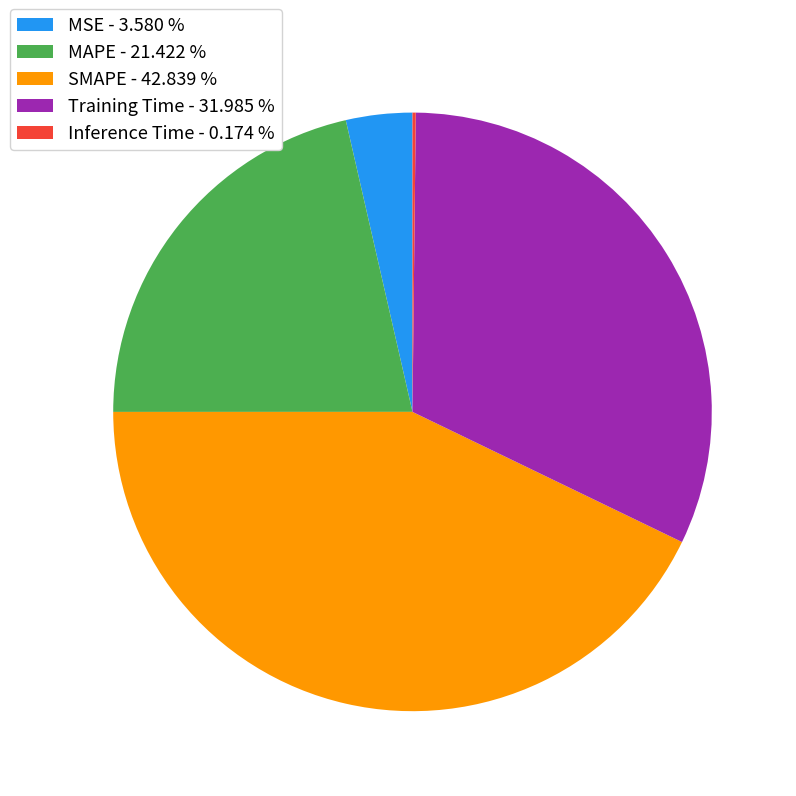

Is the sum of SMAPE - 42.839 % and MSE - 3.580 % greater than half?

No